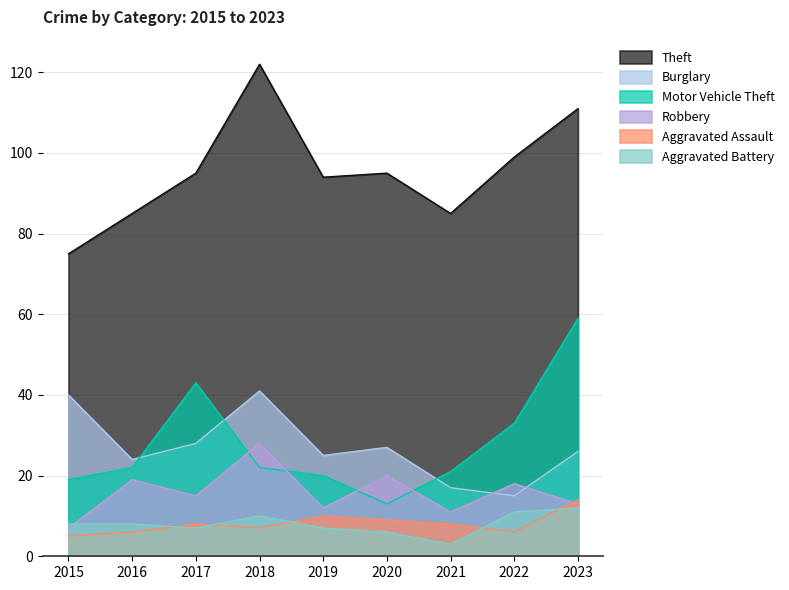

How many data points in Motor Vehicle Theft are less than 22?

4